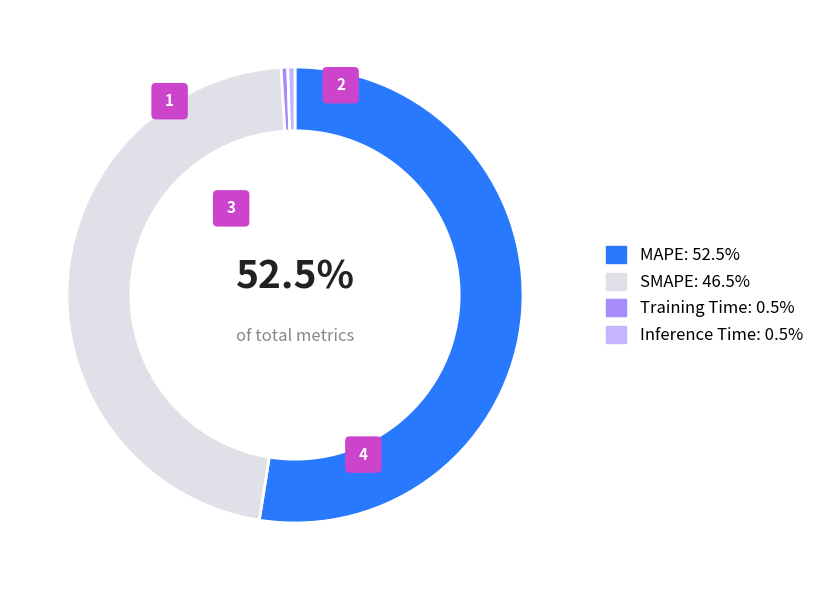

To the nearest percent, what is the average slice percentage?

25%